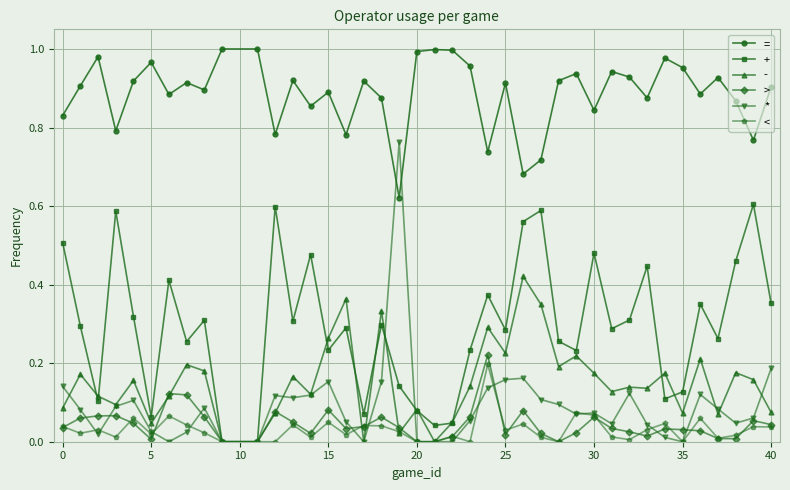

True or false: = and - intersect in this chart.

False